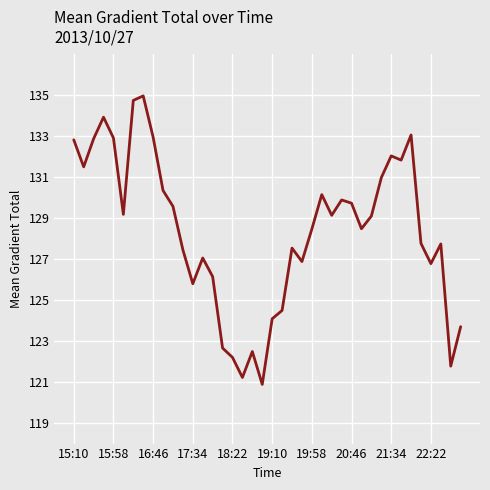

What is the difference between the second highest and second lowest values?

13.5